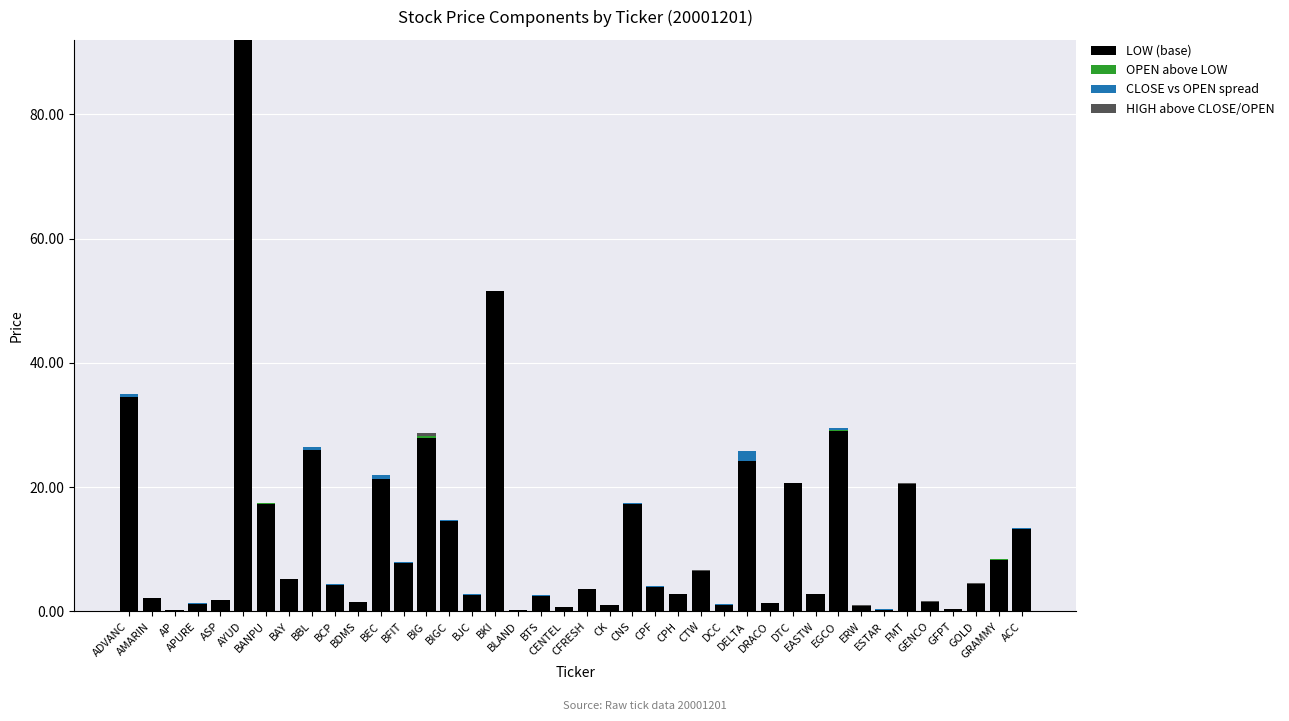

How many bars are there in total?

160